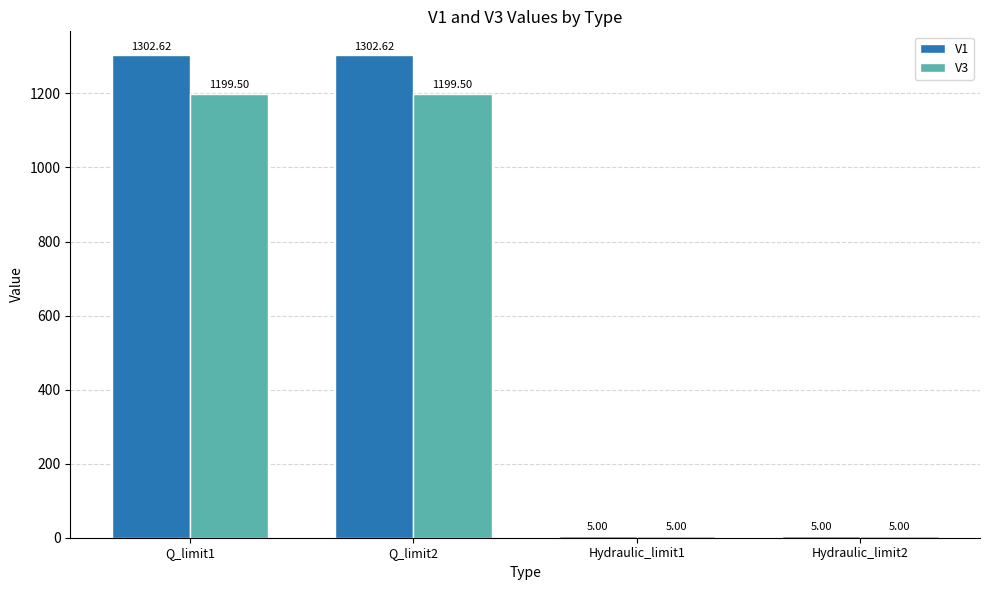

Which series has the largest total across all categories?

V1